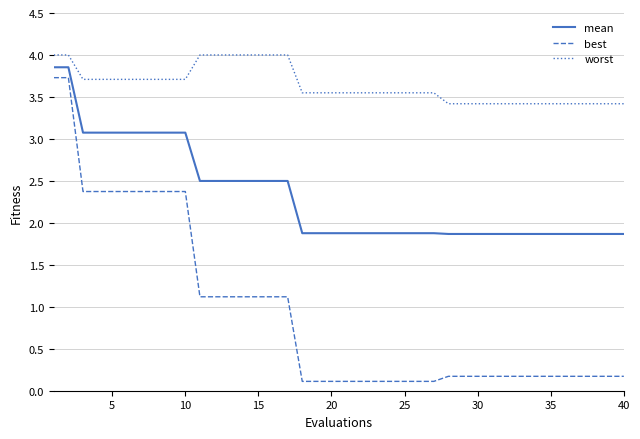

How many lines are shown in the chart?

3